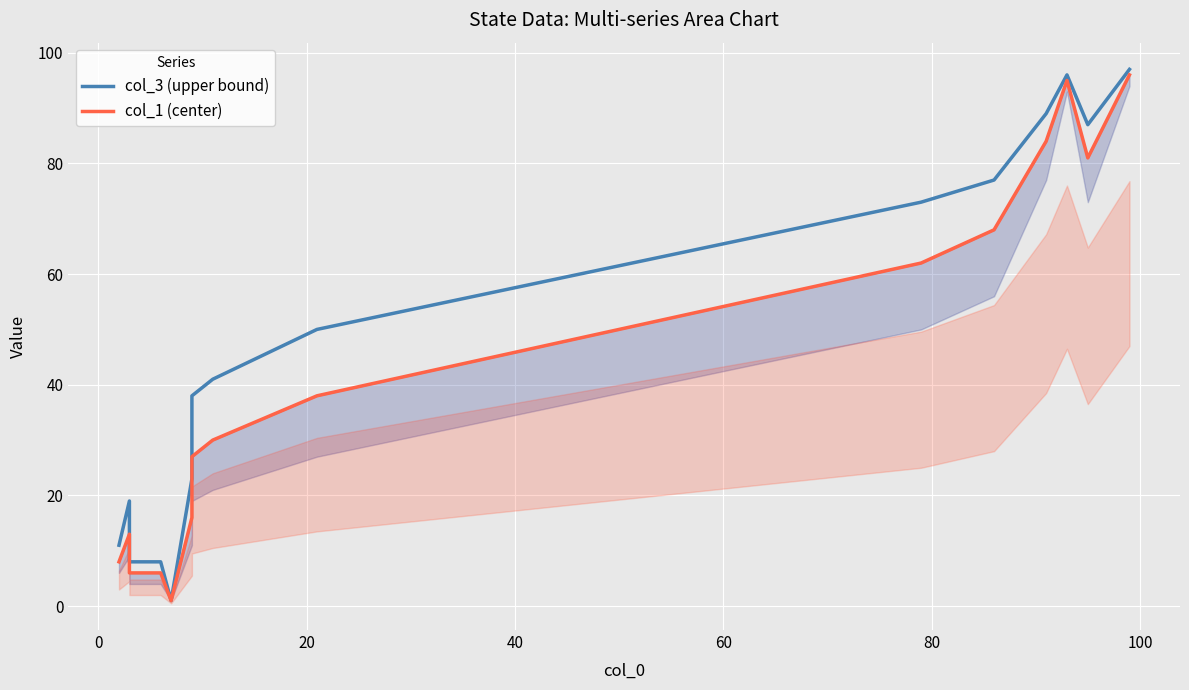

What is the sum of all col_3 (upper bound) values?

718